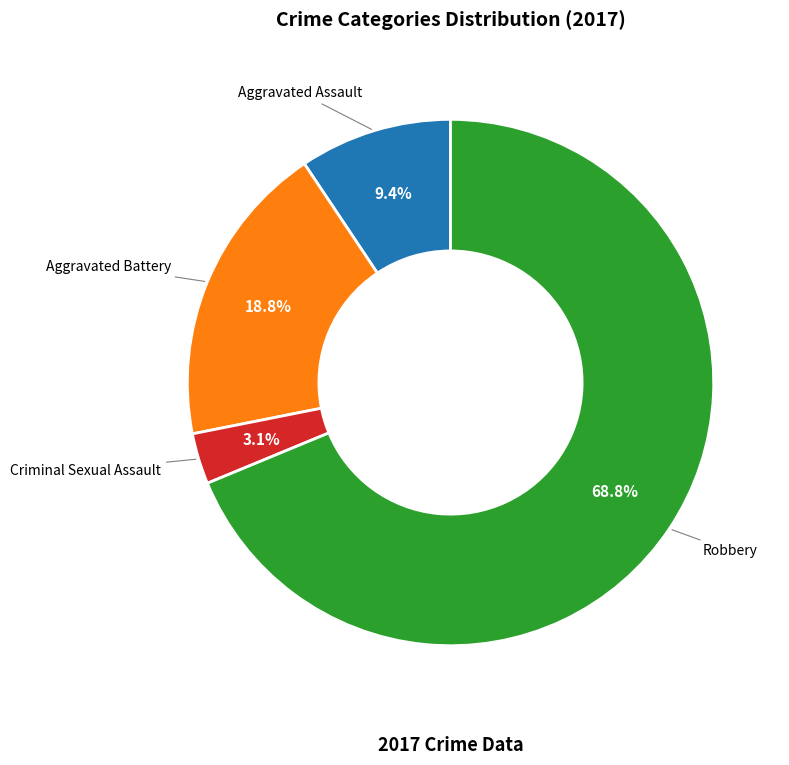

Is there any slice that represents more than half of the pie?

Yes